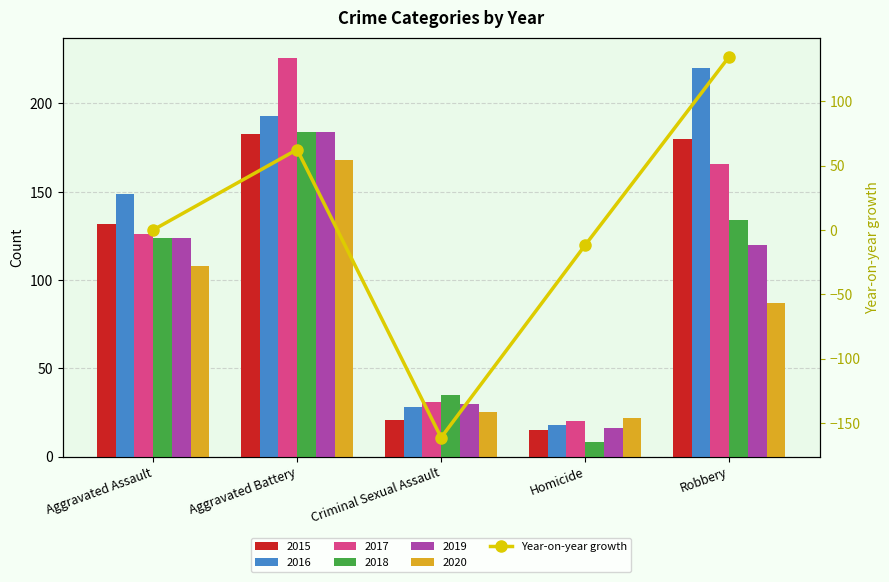

What is the difference between the values at Aggravated Assault and Robbery?

134.7